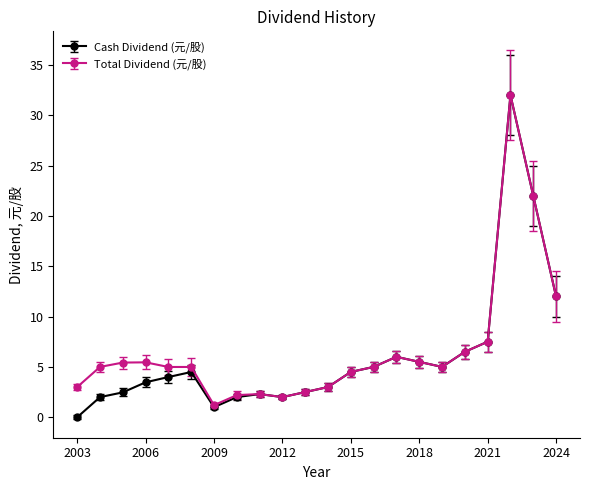

True or false: Cash Dividend (元/股) has more than 2 interior local peaks.

True